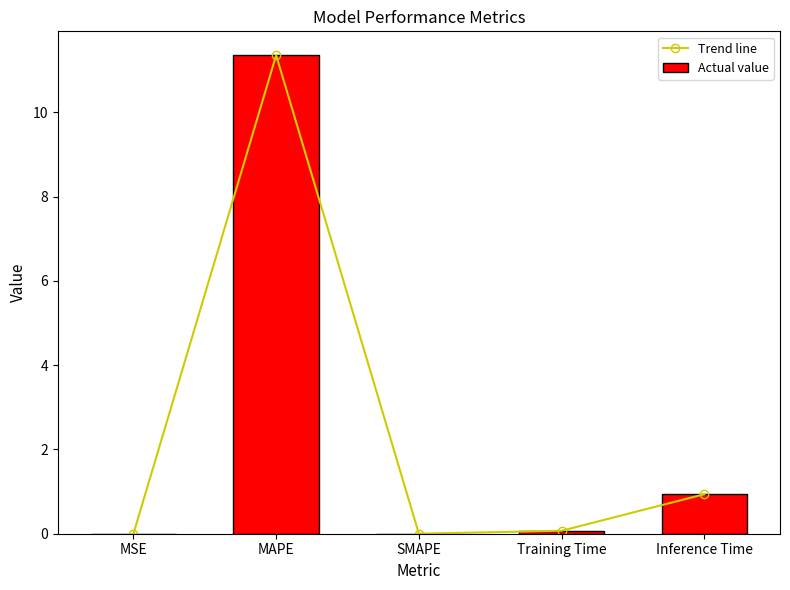

Between MSE and SMAPE, which series saw the biggest shift?

Trend line